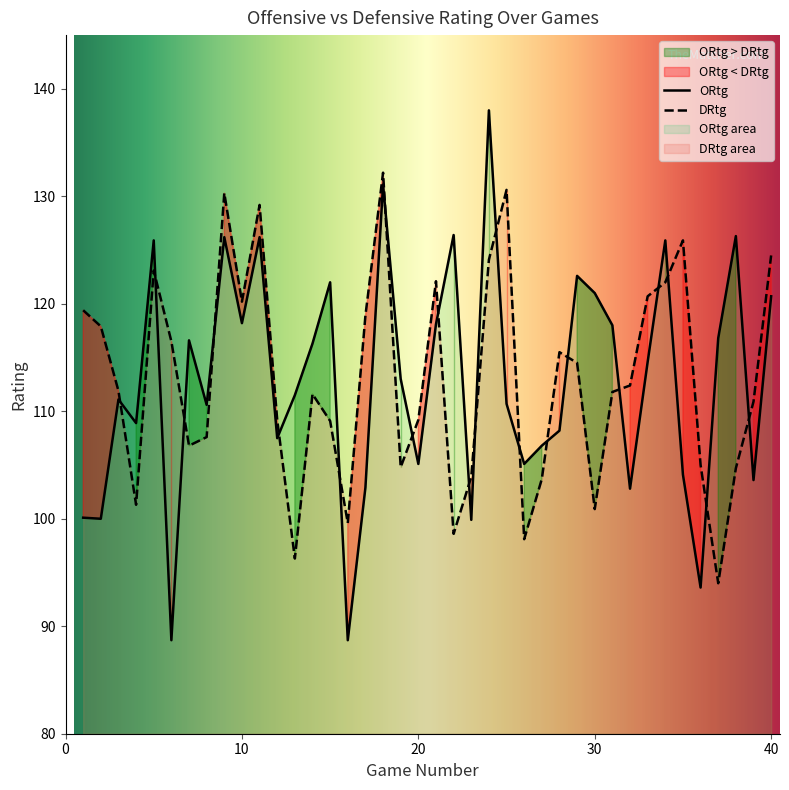

What is the spread (max minus min) of values at 32?

9.6